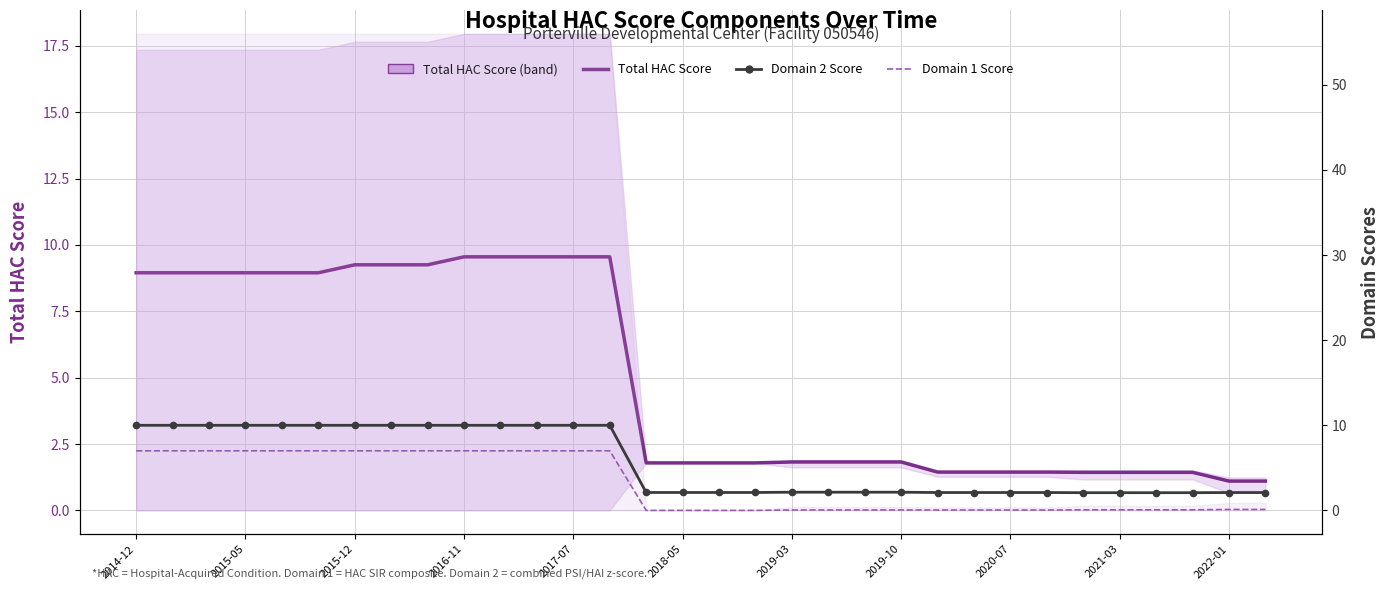

True or false: Domain 2 Score has more than 2 points higher than both neighbors.

False